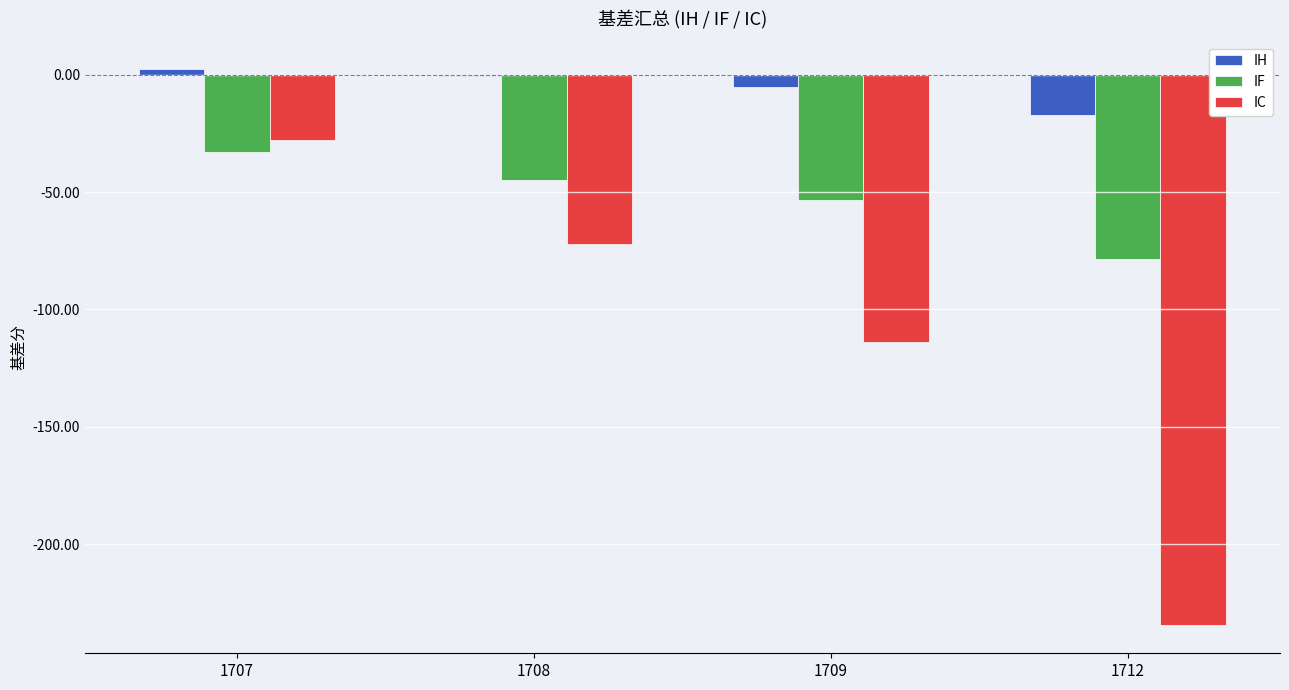

What is the sum of all IC values?

-448.4